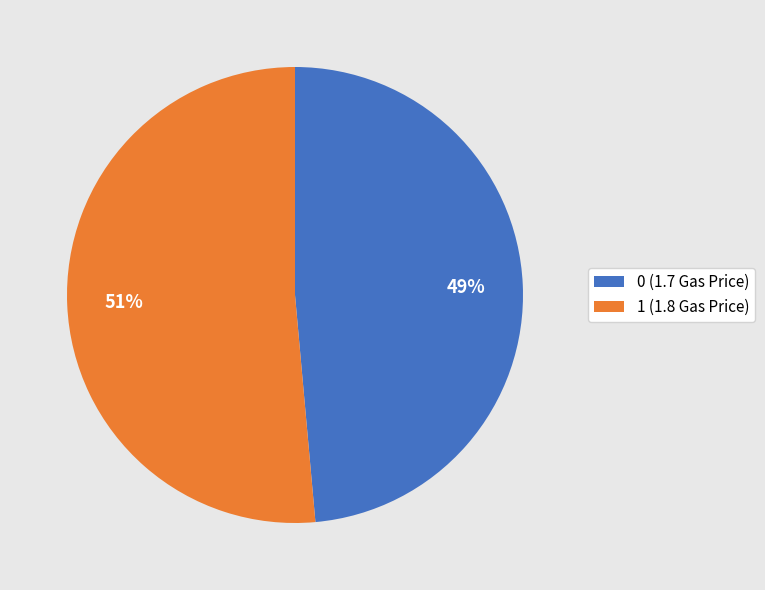

Which category has the biggest portion of the pie?

1